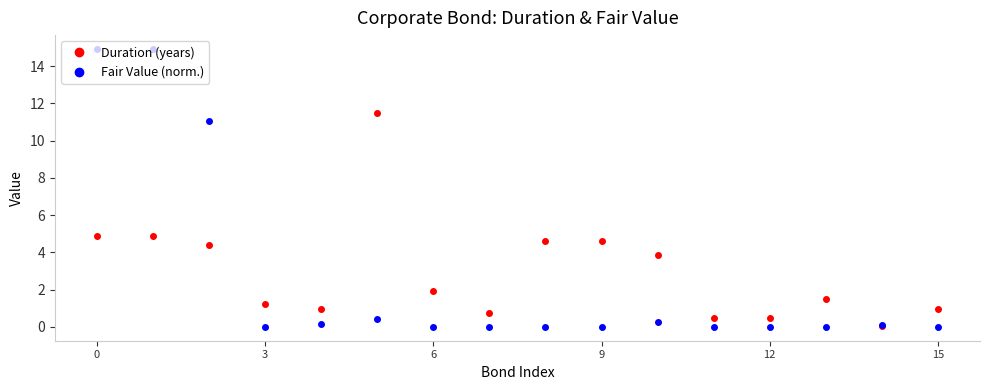

How many lines are shown in the chart?

2